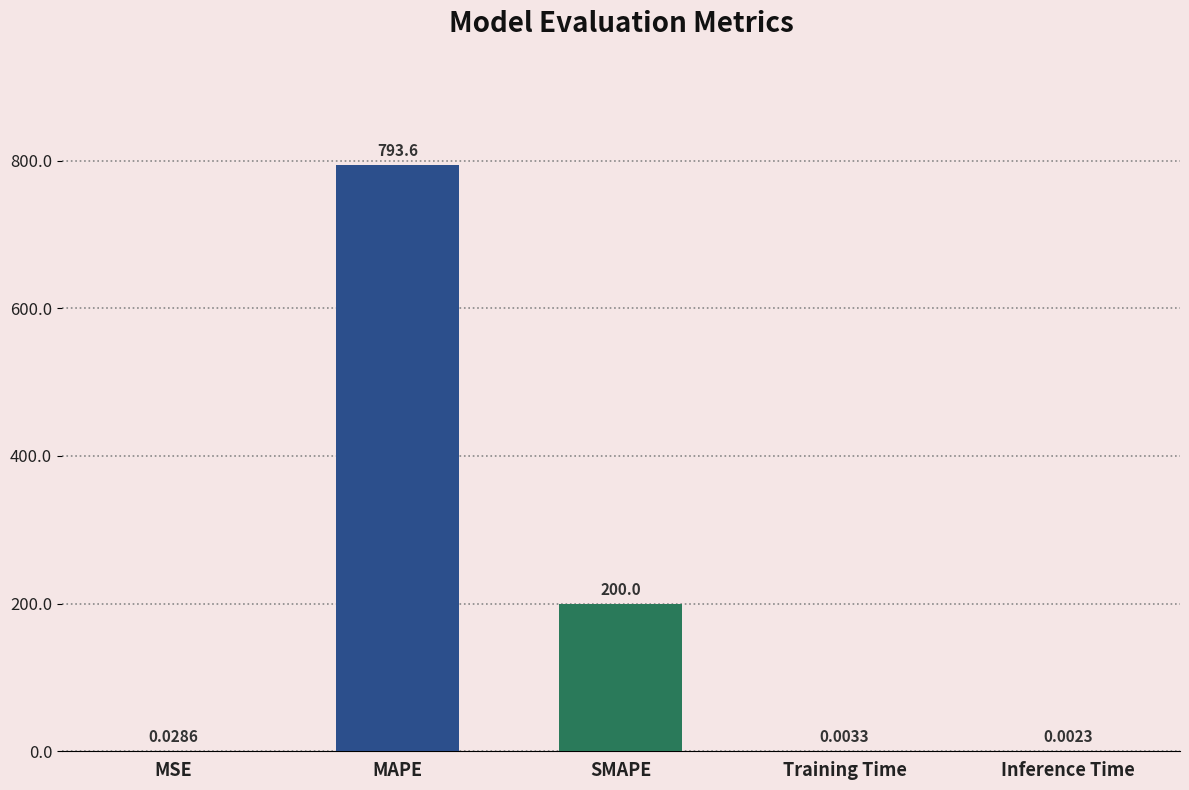

What is the sum of all values?

993.6